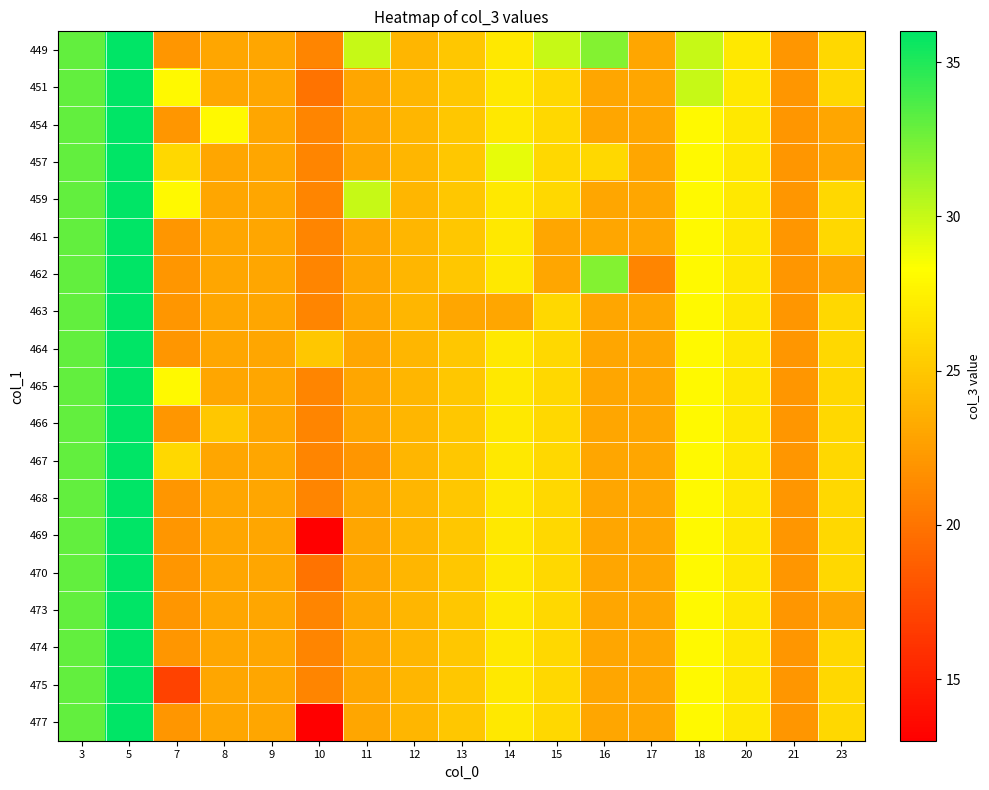

Reading left to right, transcribe all the data shown in this chart.

449: 3=33	5=36	7=22	8=23	9=23	10=21	11=30	12=24	13=25	14=27	15=30	16=32	17=23	18=30	20=27	21=22	23=26
451: 3=33	5=36	7=28	8=23	9=23	10=20	11=23	12=24	13=25	14=27	15=26	16=23	17=23	18=30	20=27	21=22	23=26
454: 3=33	5=36	7=22	8=28	9=23	10=21	11=23	12=24	13=25	14=27	15=26	16=23	17=23	18=28	20=27	21=22	23=23
457: 3=33	5=36	7=26	8=23	9=23	10=21	11=23	12=24	13=25	14=29	15=26	16=26	17=23	18=28	20=27	21=22	23=23
459: 3=33	5=36	7=28	8=23	9=23	10=21	11=30	12=24	13=25	14=27	15=26	16=23	17=23	18=28	20=27	21=22	23=26
461: 3=33	5=36	7=22	8=23	9=23	10=21	11=23	12=24	13=25	14=27	15=23	16=23	17=23	18=28	20=27	21=22	23=26
462: 3=33	5=36	7=22	8=23	9=23	10=21	11=23	12=24	13=25	14=27	15=23	16=32	17=21	18=28	20=27	21=22	23=23
463: 3=33	5=36	7=22	8=23	9=23	10=21	11=23	12=24	13=23	14=23	15=26	16=23	17=23	18=28	20=27	21=22	23=26
464: 3=33	5=36	7=22	8=23	9=23	10=25	11=23	12=24	13=25	14=27	15=26	16=23	17=23	18=28	20=27	21=22	23=26
465: 3=33	5=36	7=28	8=23	9=23	10=21	11=23	12=24	13=25	14=27	15=26	16=23	17=23	18=28	20=27	21=22	23=26
466: 3=33	5=36	7=22	8=25	9=23	10=21	11=23	12=24	13=25	14=27	15=26	16=23	17=23	18=28	20=27	21=22	23=26
467: 3=33	5=36	7=26	8=23	9=23	10=21	11=22	12=24	13=25	14=27	15=26	16=23	17=23	18=28	20=27	21=22	23=26
468: 3=33	5=36	7=22	8=23	9=23	10=21	11=23	12=24	13=25	14=27	15=26	16=23	17=23	18=28	20=27	21=22	23=26
469: 3=33	5=36	7=22	8=23	9=23	10=13	11=23	12=24	13=25	14=27	15=26	16=23	17=23	18=28	20=27	21=22	23=26
470: 3=33	5=36	7=22	8=23	9=23	10=20	11=23	12=24	13=25	14=27	15=26	16=23	17=23	18=28	20=27	21=22	23=26
473: 3=33	5=36	7=22	8=23	9=23	10=21	11=23	12=24	13=25	14=27	15=26	16=23	17=23	18=28	20=27	21=22	23=23
474: 3=33	5=36	7=22	8=23	9=23	10=21	11=23	12=24	13=25	14=27	15=26	16=23	17=23	18=28	20=27	21=22	23=26
475: 3=33	5=36	7=17	8=23	9=23	10=21	11=23	12=24	13=25	14=27	15=26	16=23	17=23	18=28	20=27	21=22	23=26
477: 3=33	5=36	7=22	8=23	9=23	10=13	11=23	12=24	13=25	14=27	15=26	16=23	17=23	18=28	20=27	21=22	23=26